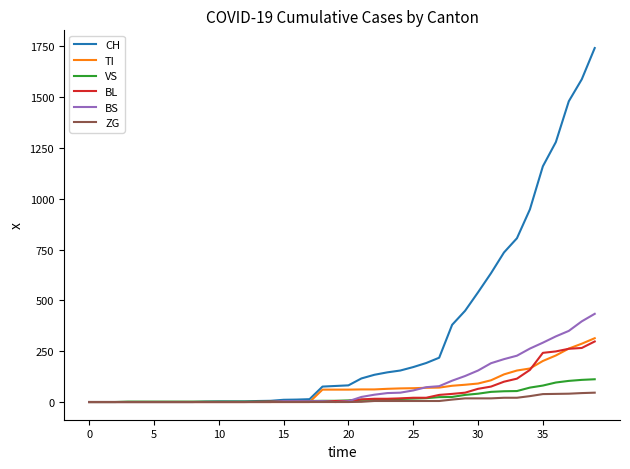

What is the maximum value for BL?

298